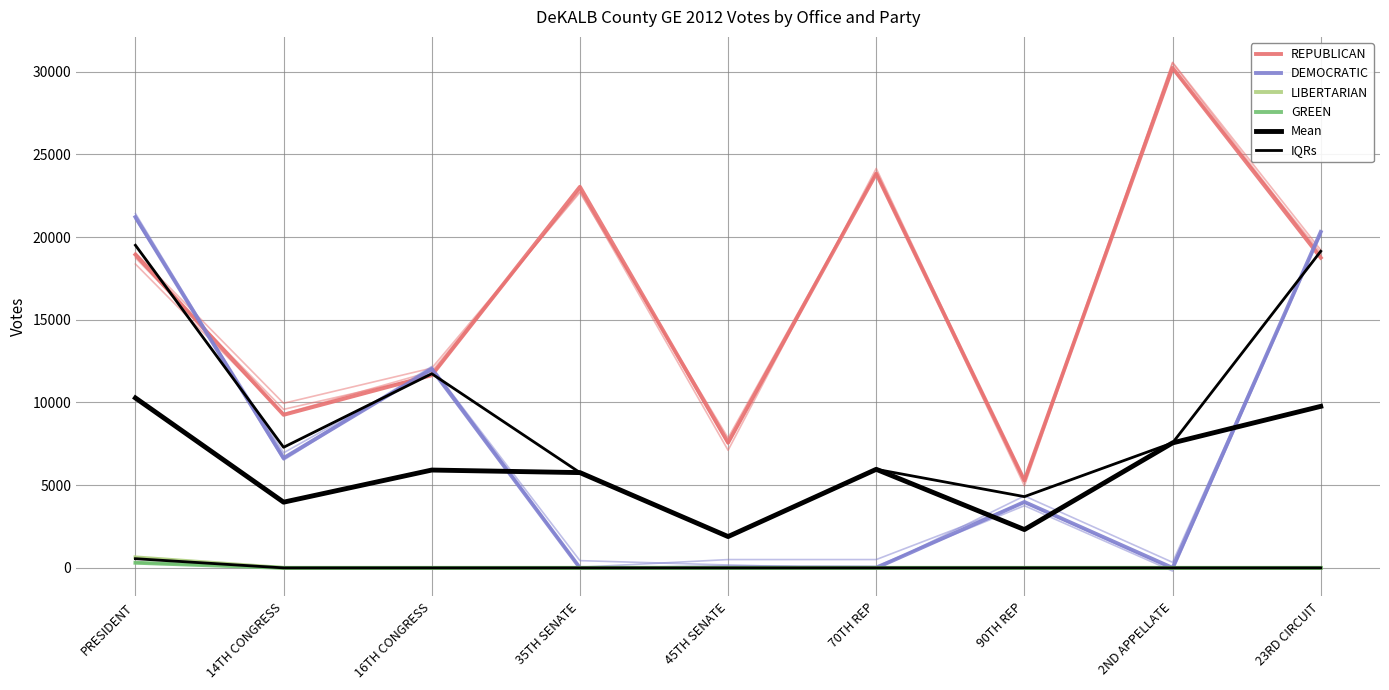

What is the difference between the maximum and minimum values in the LIBERTARIAN series?

636.0